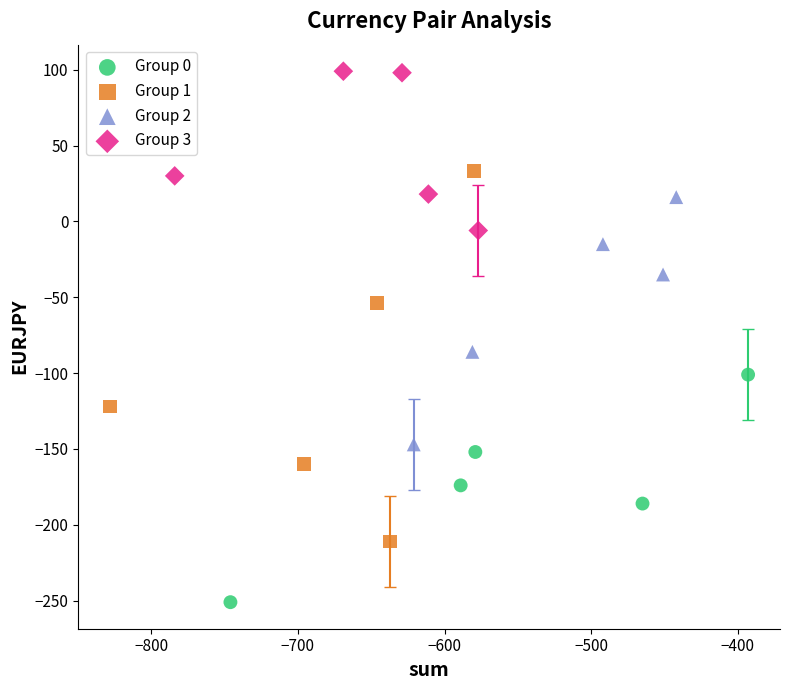

What are all the series names shown in the legend?

Group 0, Group 1, Group 2, Group 3